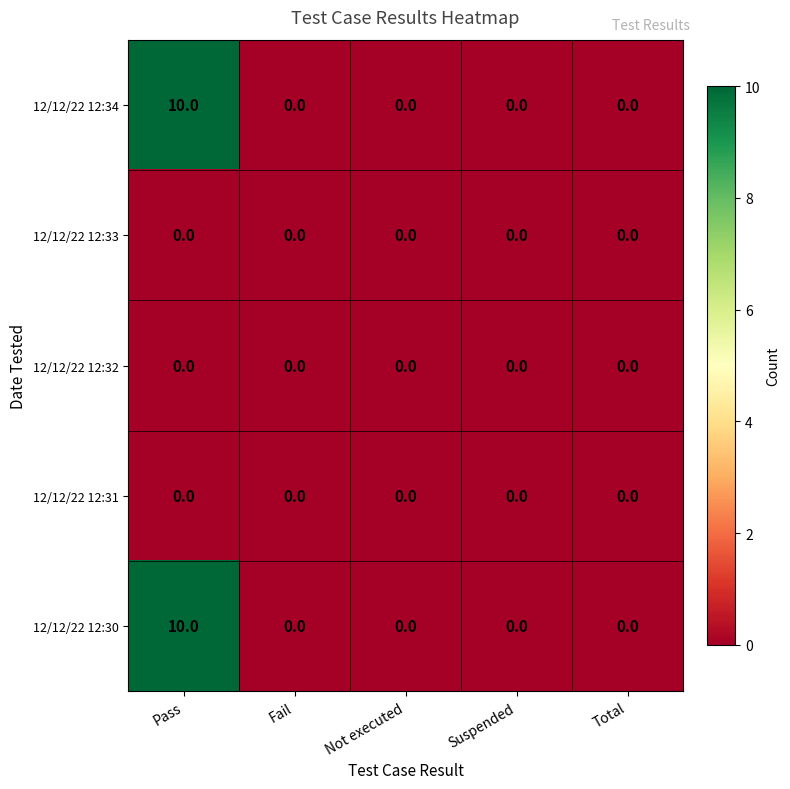

What is the difference between the highest and lowest values at Pass?

10